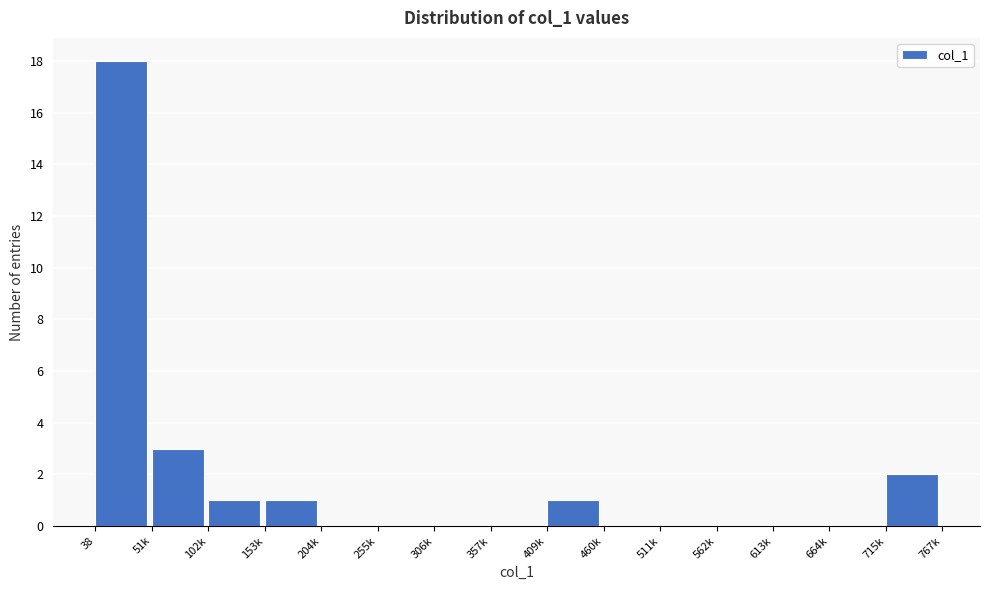

Reading left to right, transcribe all the data shown in this chart.

38=18	51k=3	102k=1	153k=1	204k=0	255k=0	306k=0	357k=0	409k=1	460k=0	511k=0	562k=0	613k=0	664k=0	715k=2